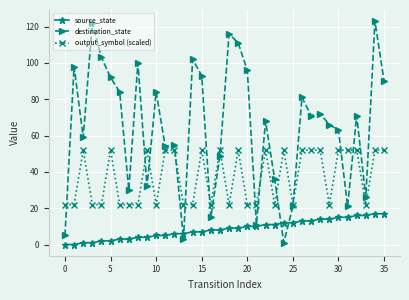

Rank the series by their average value, from highest to lowest.

destination_state, output_symbol (scaled), source_state